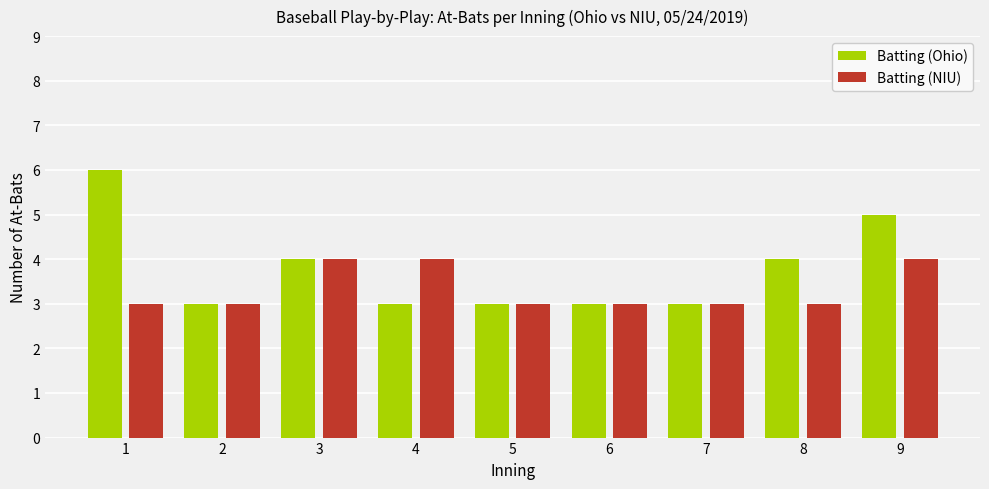

Which series has the largest range (max minus min)?

Batting (Ohio)